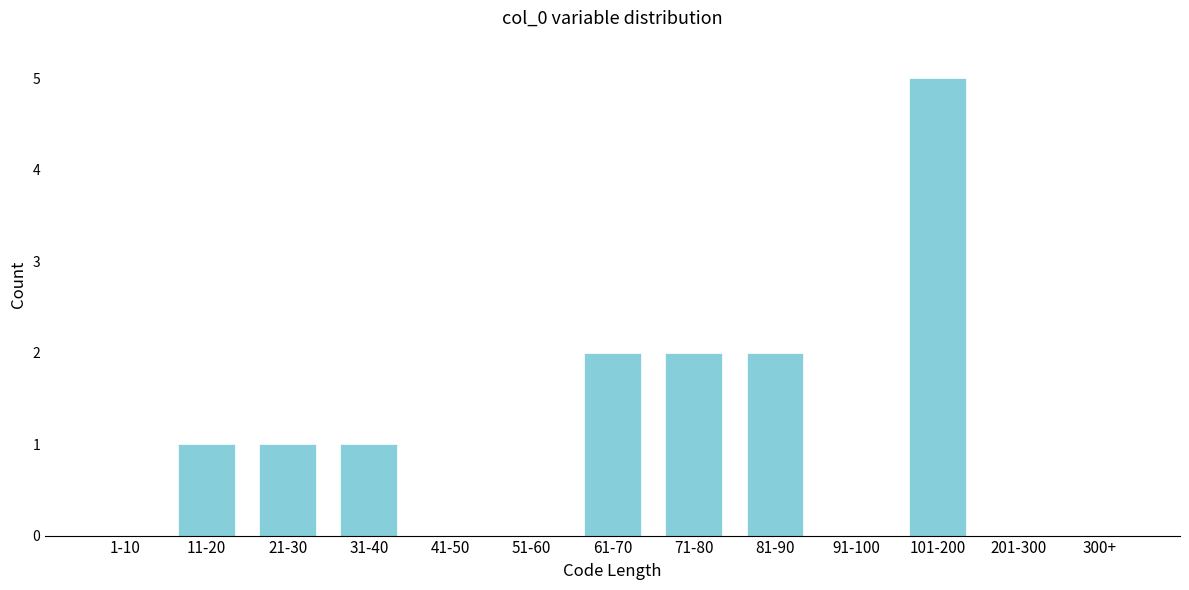

Reading left to right, transcribe all the data shown in this chart.

1-10=0	11-20=1	21-30=1	31-40=1	41-50=0	51-60=0	61-70=2	71-80=2	81-90=2	91-100=0	101-200=5	201-300=0	300+=0